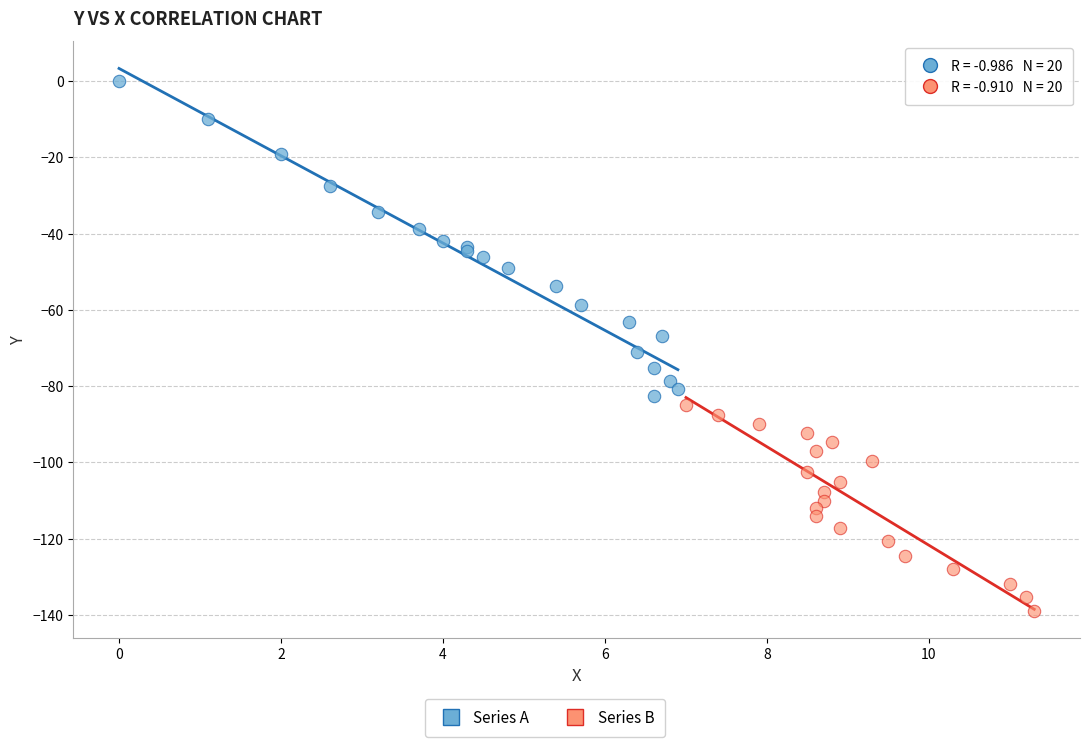

Which series has the widest spread of Y values?

Series A